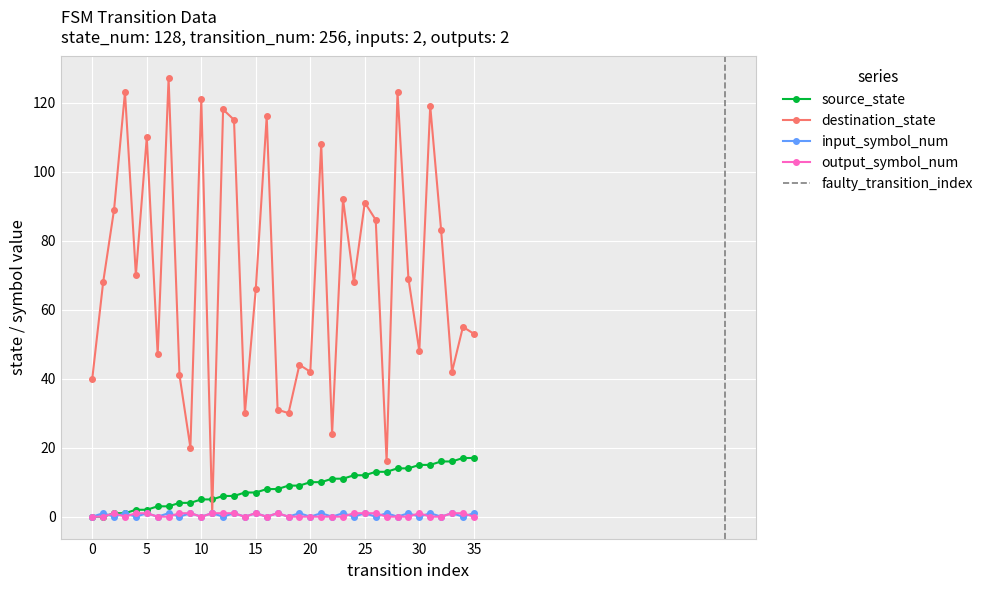

Reading left to right, what are all the values shown in this chart?

source_state: 0=0	1=0	2=1	3=1	4=2	5=2	6=3	7=3	8=4	9=4	10=5	11=5	12=6	13=6	14=7	15=7	16=8	17=8	18=9	19=9	20=10	21=10	22=11	23=11	24=12	25=12	26=13	27=13	28=14	29=14	30=15	31=15	32=16	33=16	34=17	35=17
destination_state: 0=40	1=68	2=89	3=123	4=70	5=110	6=47	7=127	8=41	9=20	10=121	11=1	12=118	13=115	14=30	15=66	16=116	17=31	18=30	19=44	20=42	21=108	22=24	23=92	24=68	25=91	26=86	27=16	28=123	29=69	30=48	31=119	32=83	33=42	34=55	35=53
input_symbol_num: 0=0	1=1	2=0	3=1	4=0	5=1	6=0	7=1	8=0	9=1	10=0	11=1	12=0	13=1	14=0	15=1	16=0	17=1	18=0	19=1	20=0	21=1	22=0	23=1	24=0	25=1	26=0	27=1	28=0	29=1	30=0	31=1	32=0	33=1	34=0	35=1
output_symbol_num: 0=0	1=0	2=1	3=0	4=1	5=1	6=0	7=0	8=1	9=1	10=0	11=1	12=1	13=1	14=0	15=1	16=0	17=1	18=0	19=0	20=0	21=0	22=0	23=0	24=1	25=1	26=1	27=0	28=0	29=0	30=1	31=0	32=0	33=1	34=1	35=0